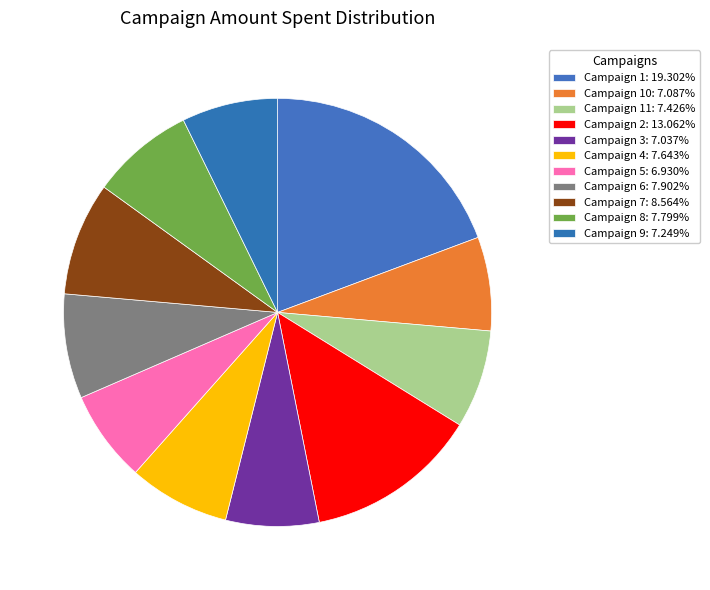

How many segments does this pie chart have?

11